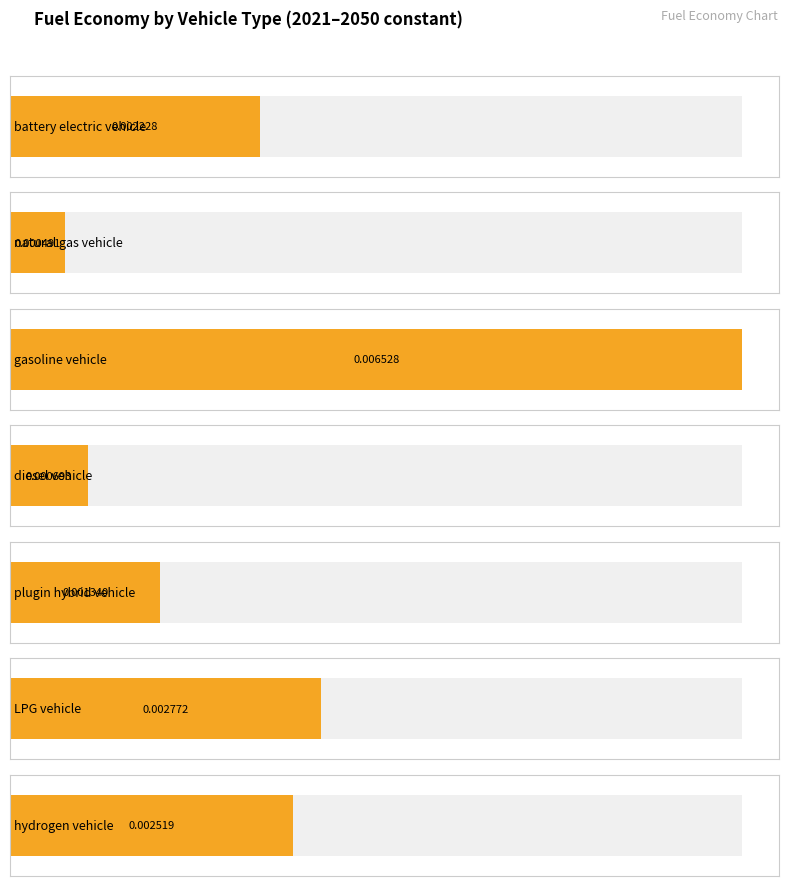

The value at hydrogen vehicle is 0.0. True or false?

True